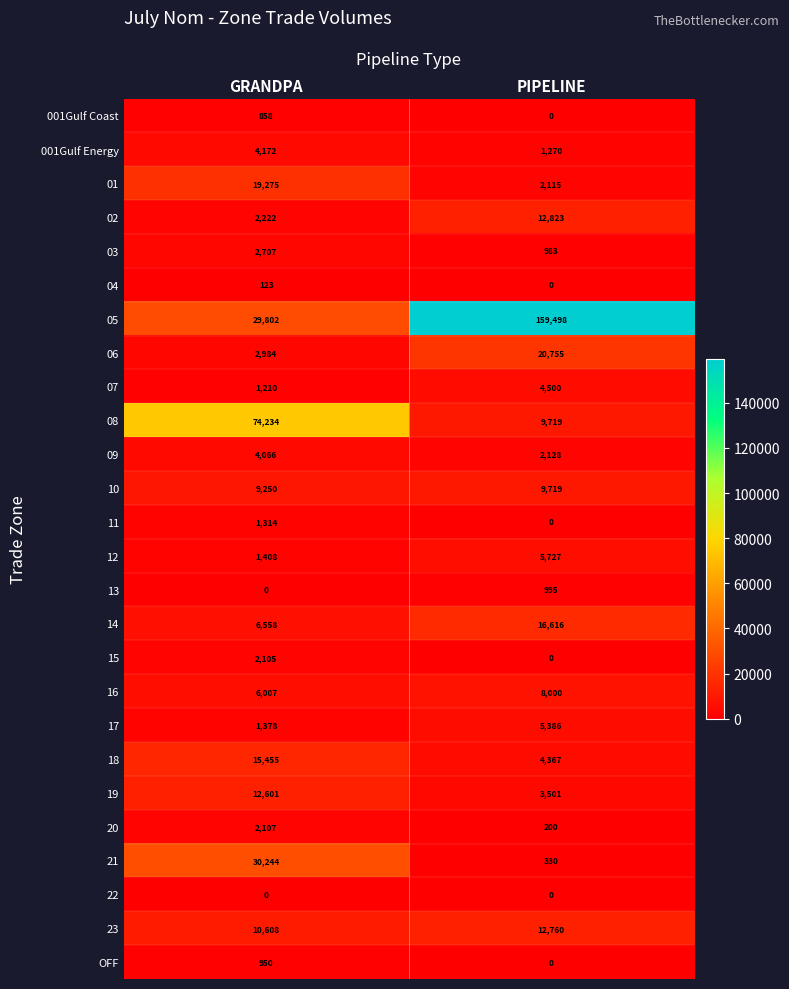

Between GRANDPA and PIPELINE, which series saw the biggest shift?

05